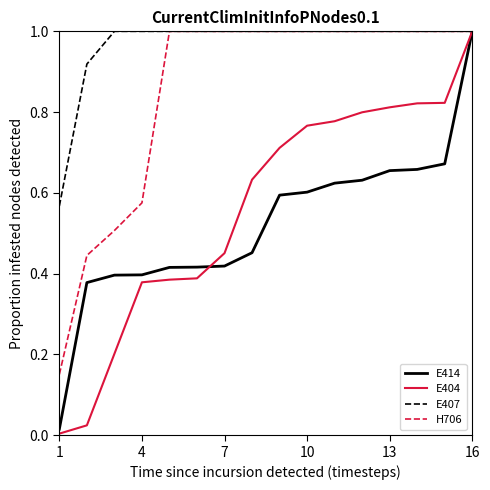

Which series has the largest total across all categories?

E407